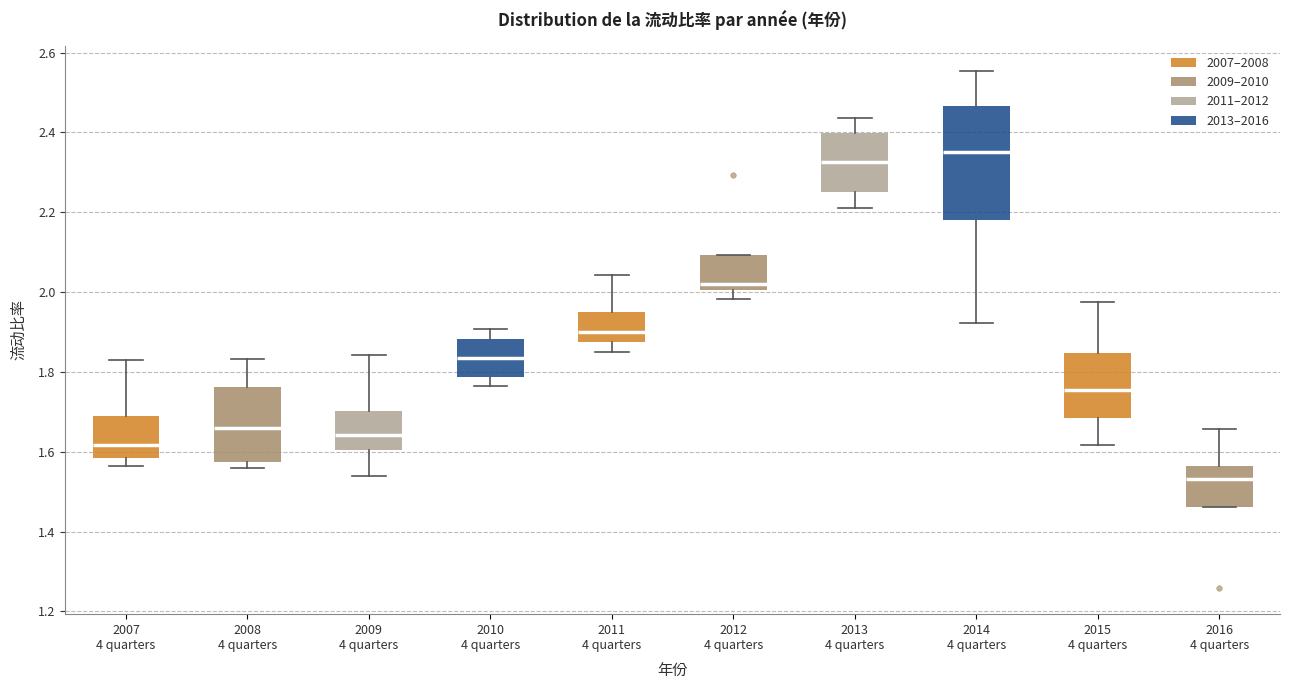

Where is the lower edge of the box for 2009 4 quarters on the y-axis? The values are not printed on the chart, so give them approximately, as read against the axis.

1.60